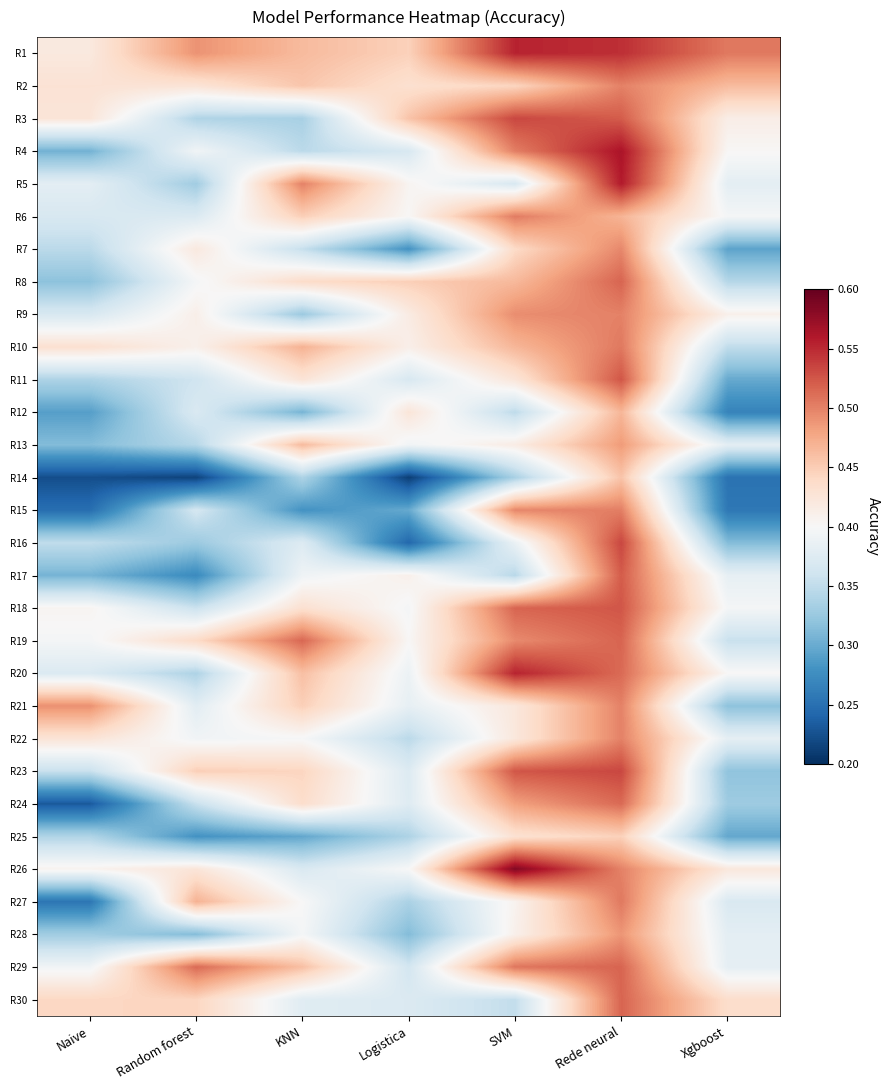

List the series in order of their peak value, lowest first.

R25, R14, R12, R13, R28, R7, R2, R9, R21, R22, R15, R6, R10, R27, R24, R8, R19, R29, R30, R17, R11, R18, R3, R16, R23, R1, R20, R5, R4, R26